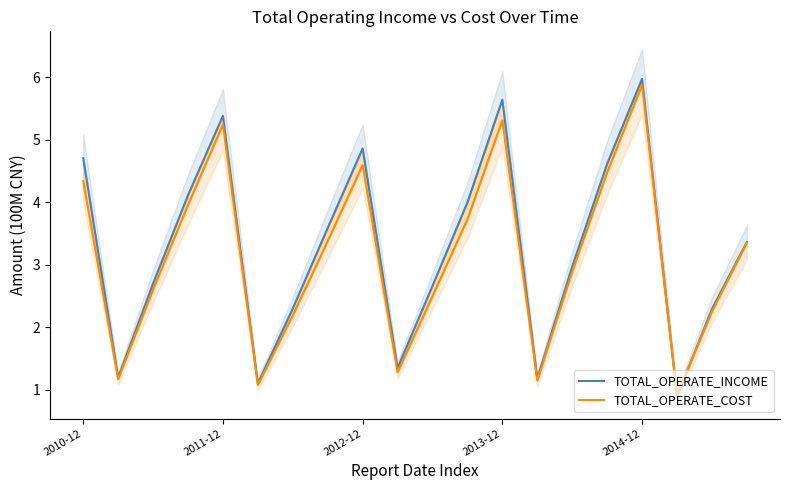

How many times do TOTAL_OPERATE_COST and TOTAL_OPERATE_INCOME cross each other?

2